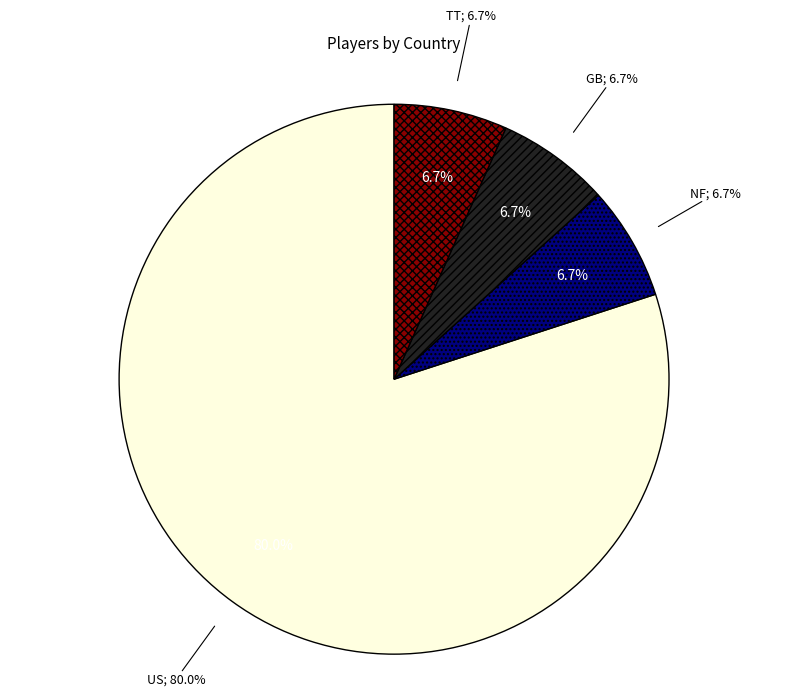

Count the number of slices in the pie.

4